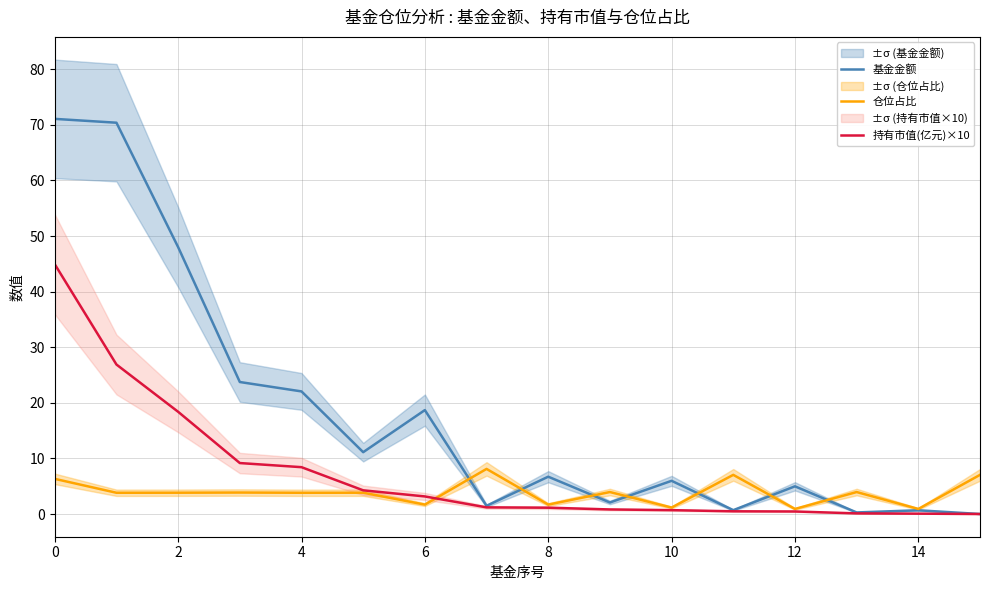

True or false: 持有市值(亿元)×10 and 仓位占比 cross at least once.

True